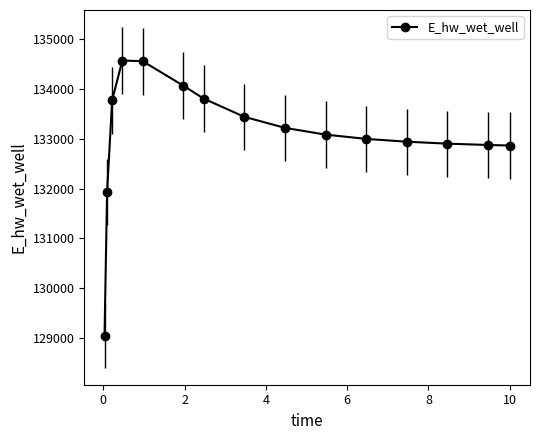

What is the maximum value shown in the chart?

134569.3